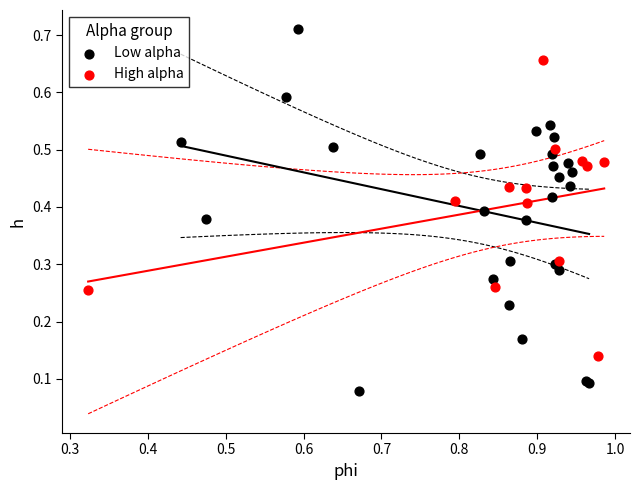

Which series reaches the minimum Y coordinate?

Low alpha